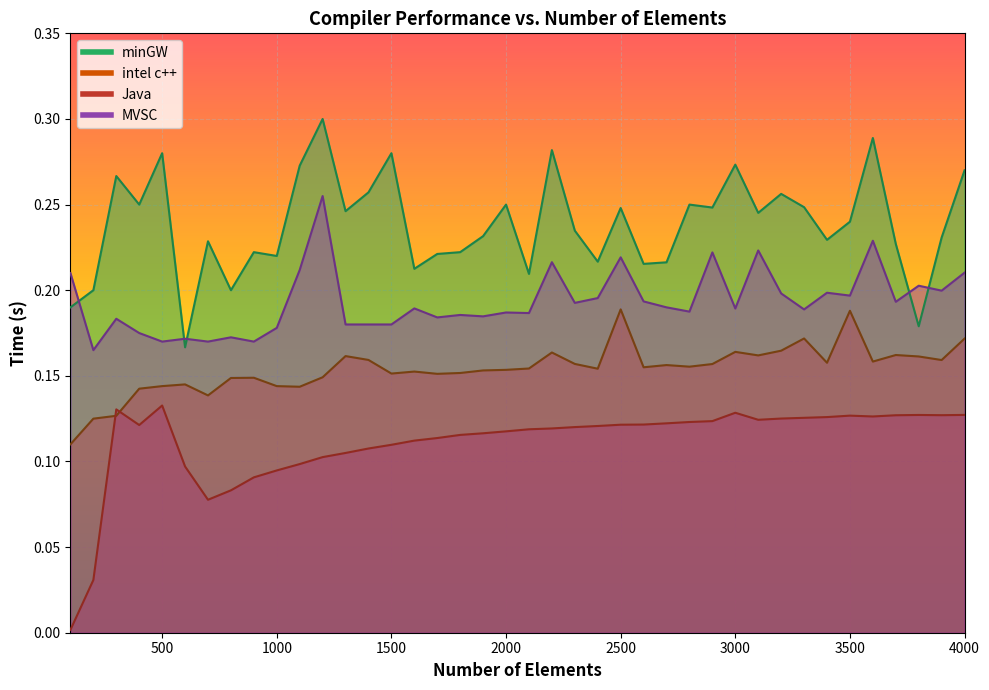

What is the sum of all minGW values?

9.5